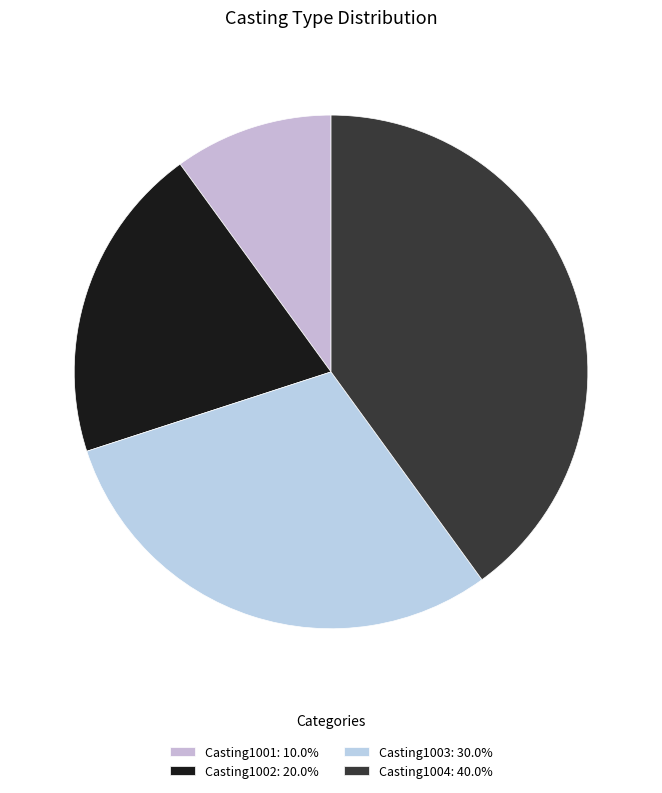

Does Casting1004 represent more than half of the total?

No